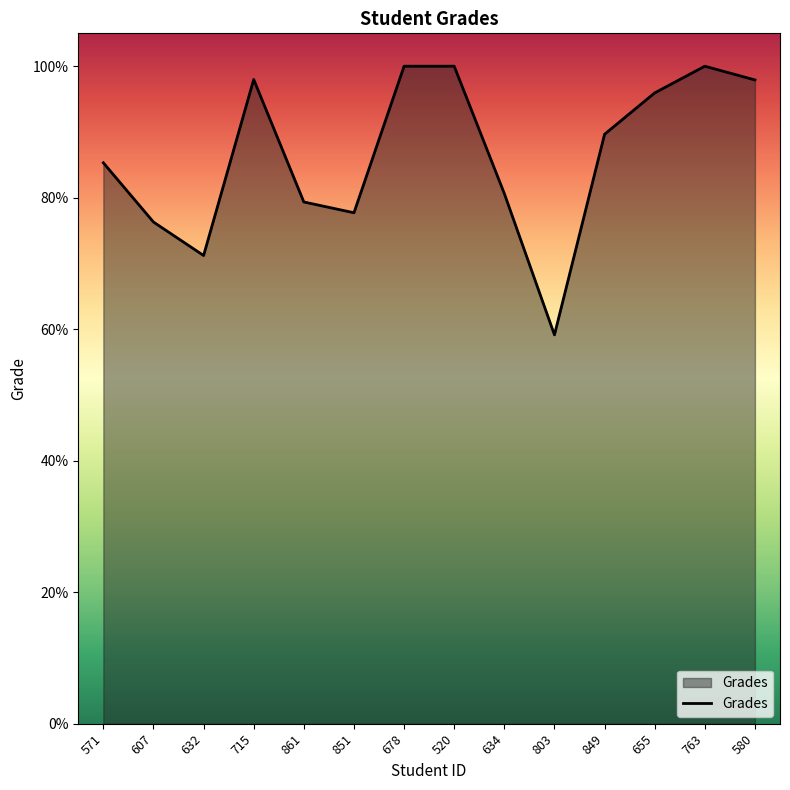

Is it true that the value at 849 is 18.3?

False